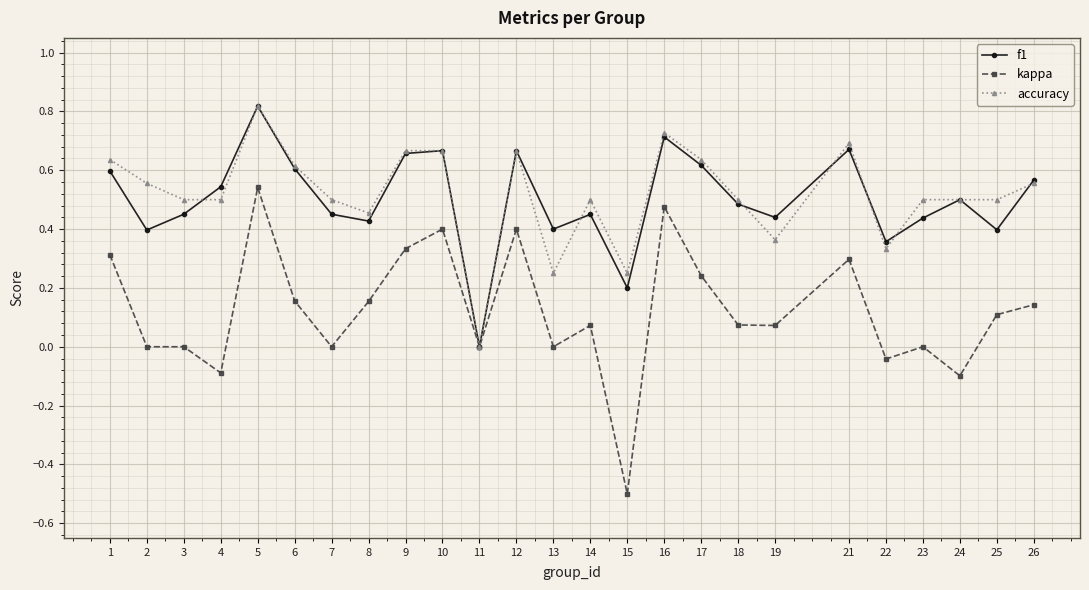

Where is the first local minimum for f1?

2